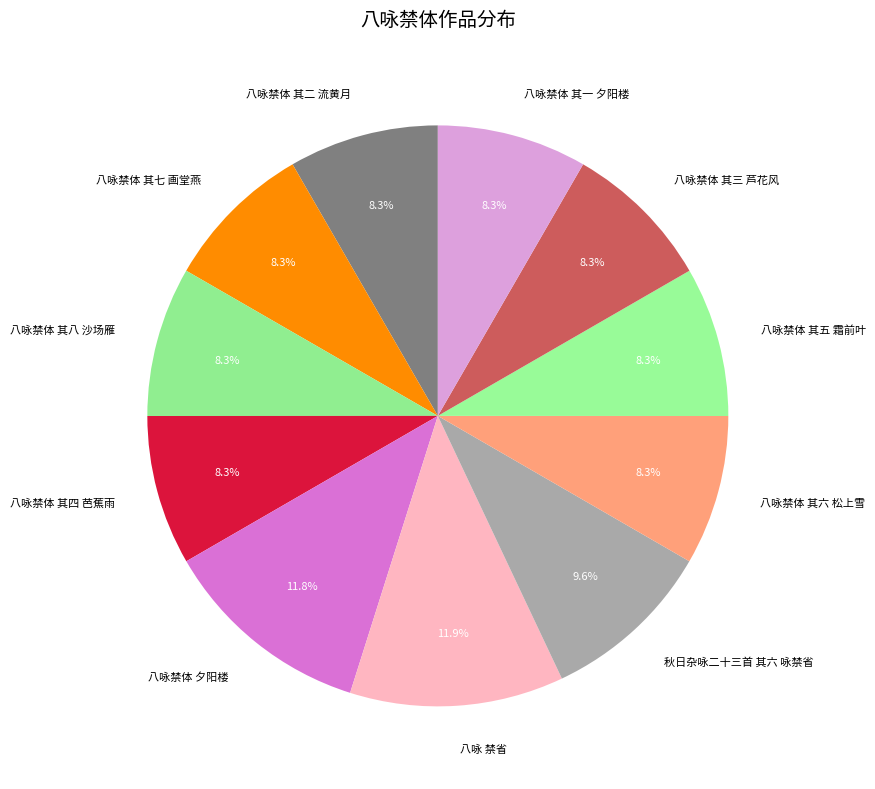

The 八咏 禁省 slice represents 12% of the pie. True or false?

True